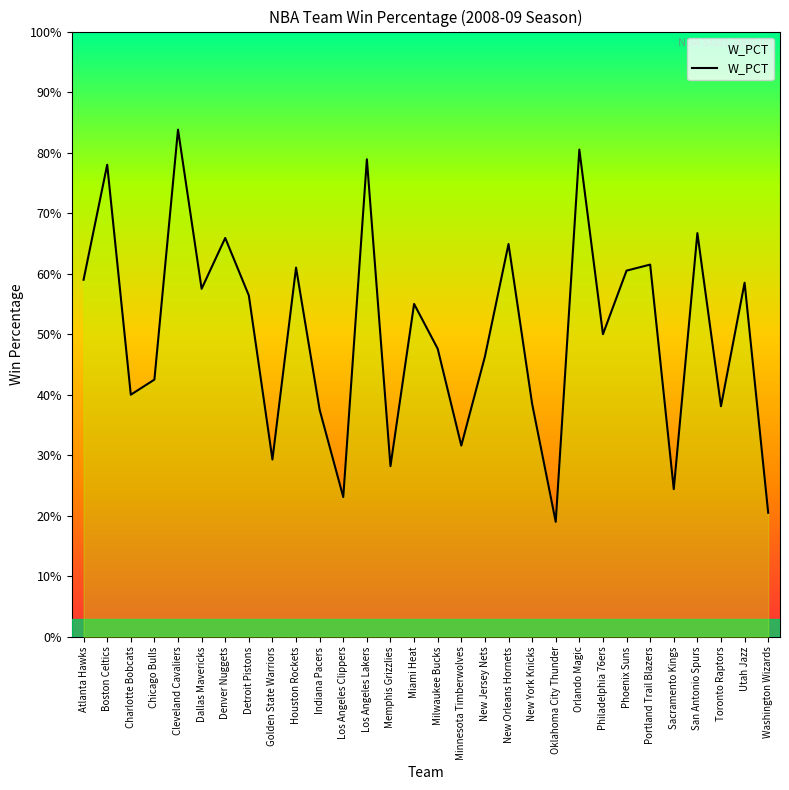

Is this an area chart (filled region under the line)?

Yes